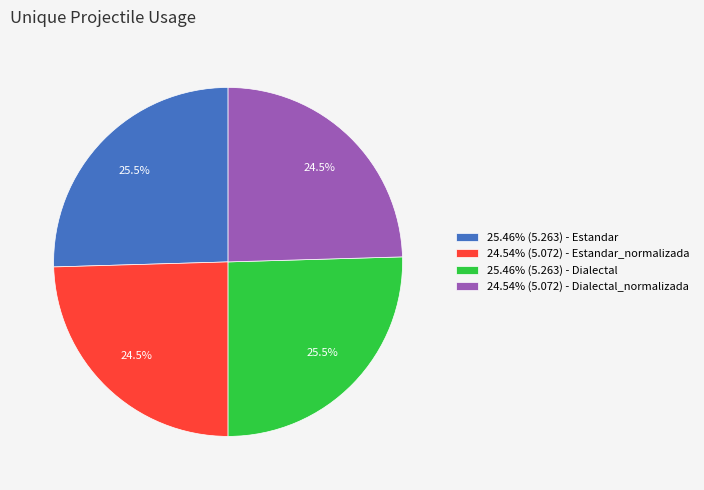

Is there a majority slice in this chart?

No